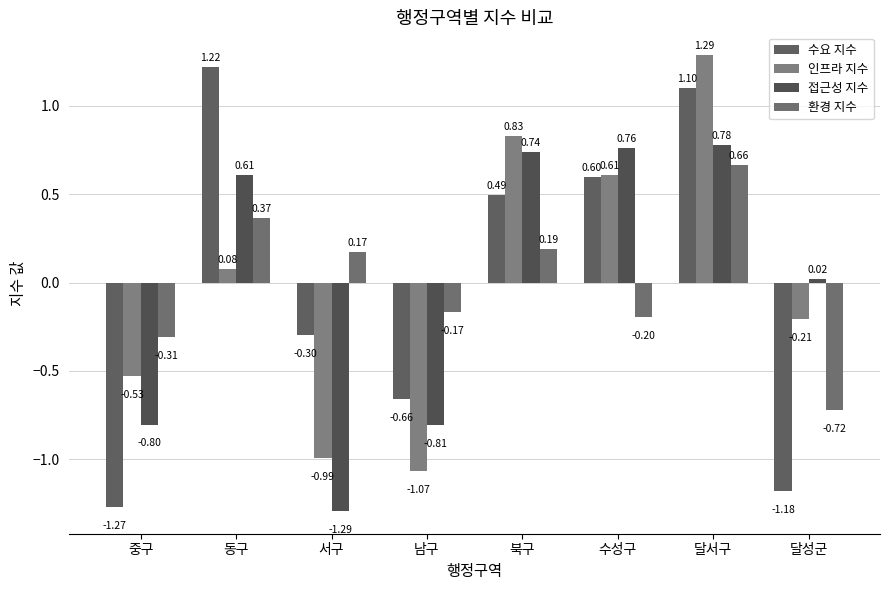

How many bars are there in total?

32